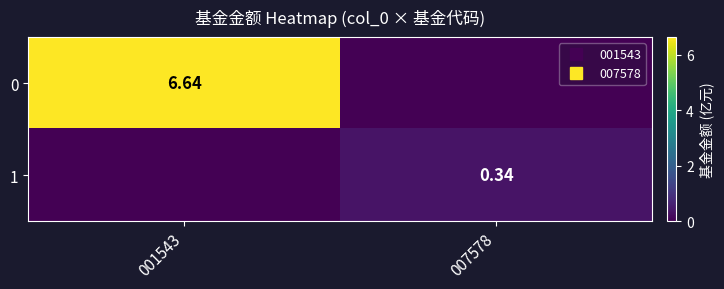

What is the sum of the 0 values at 001543 and 007578?

6.6